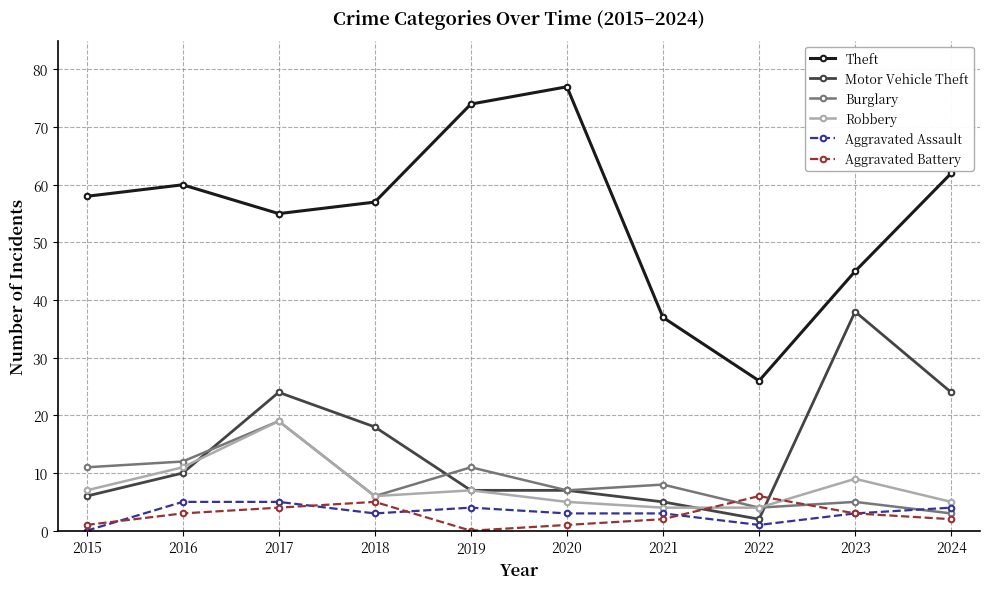

The value of Theft at 2021 is 37. True or false?

True